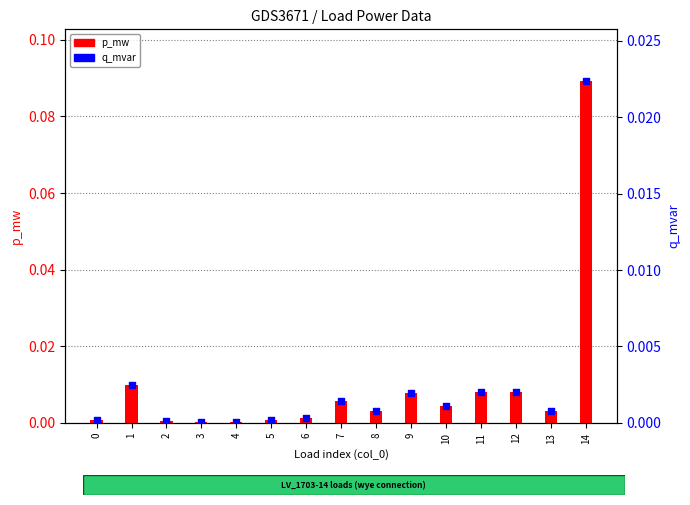

Which series has the largest Y range (max minus min)?

p_mw